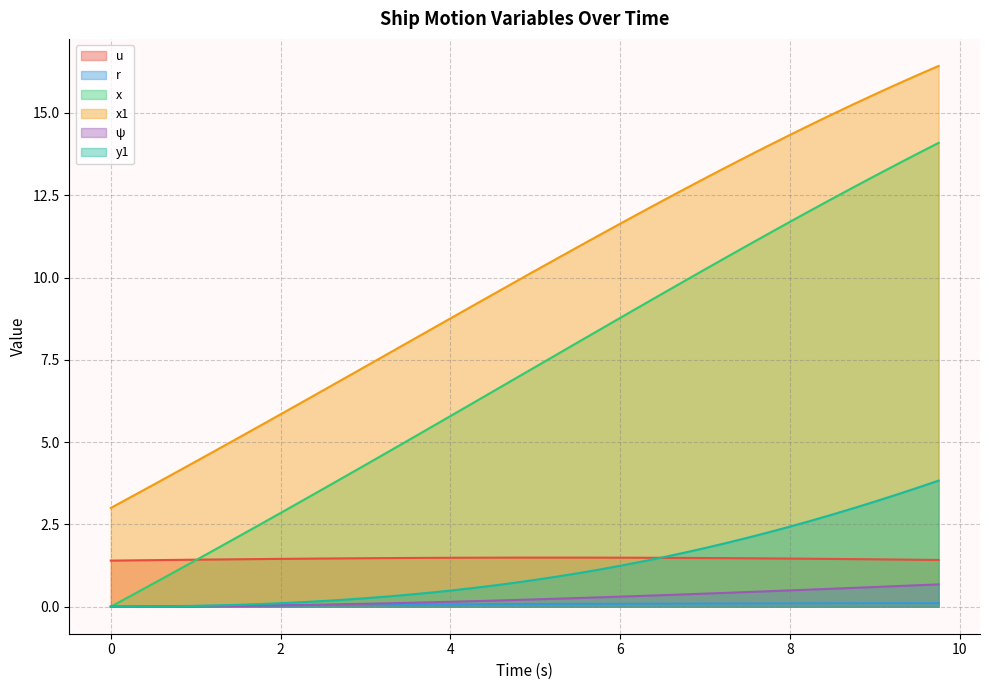

How many distinct data groups are displayed?

6